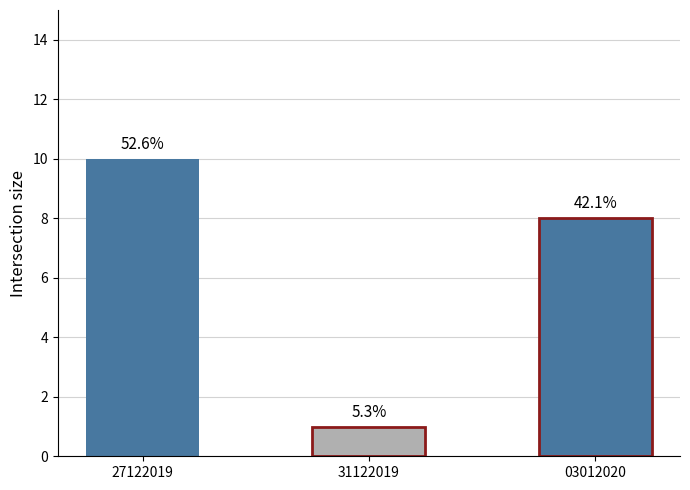

True or false: the data shows 8 at 01_TL_Base_Rates_03012020.

True